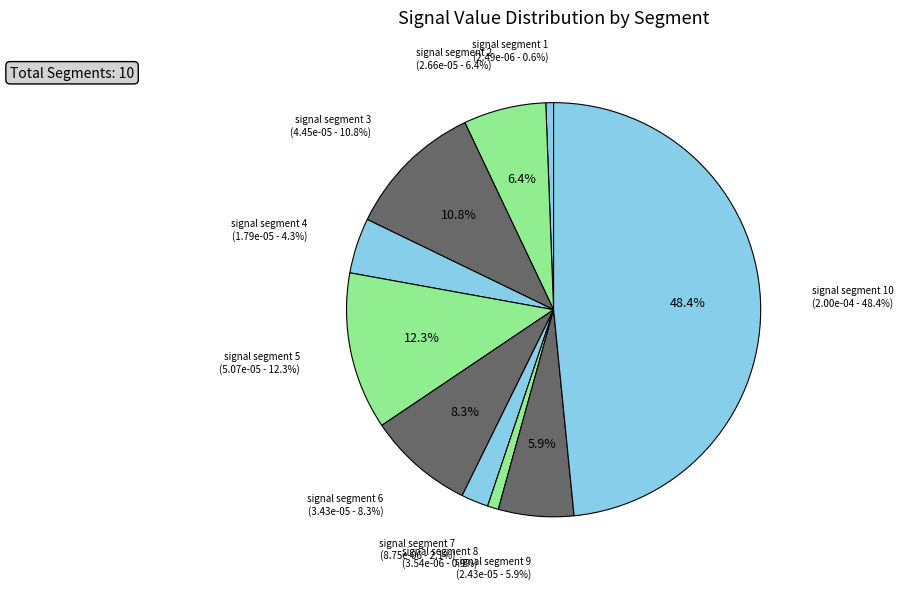

Does signal segment 3 account for over 50% of the chart?

No